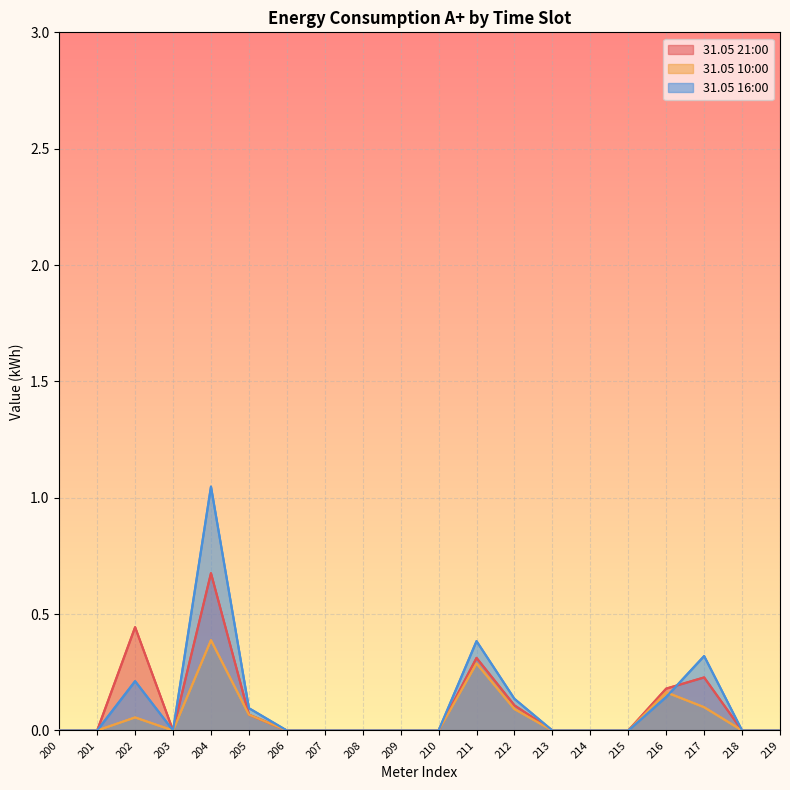

How many values in the 31.05 16:00 series exceed 0?

7